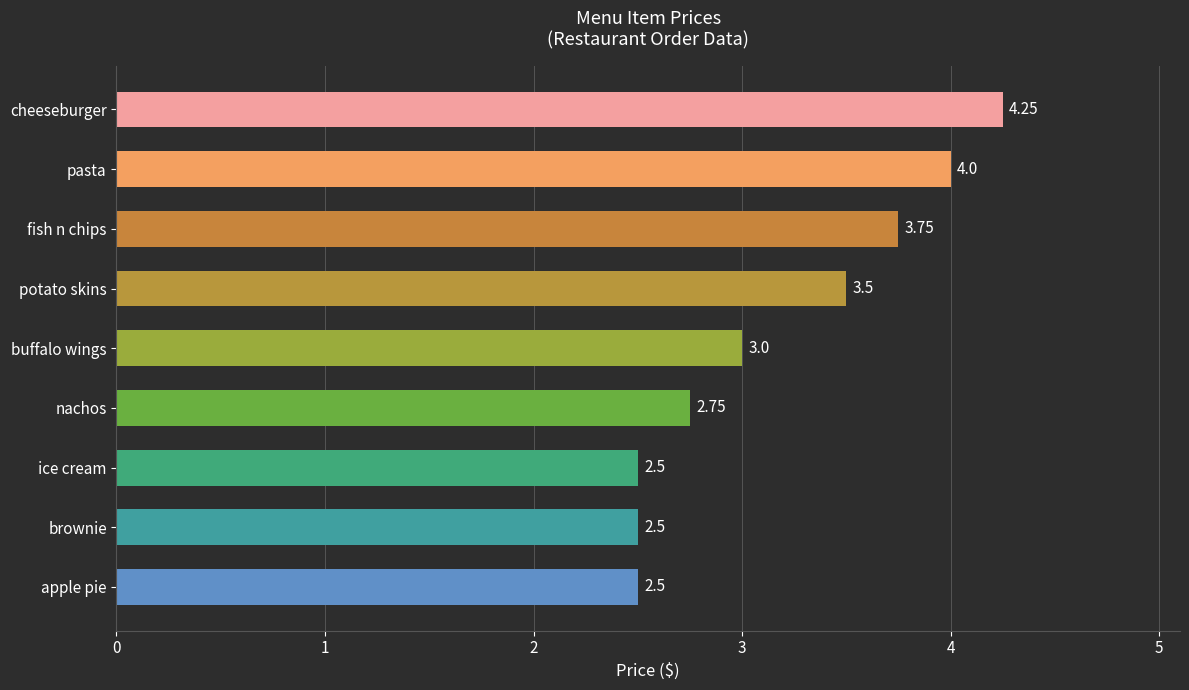

What is the average value?

3.2